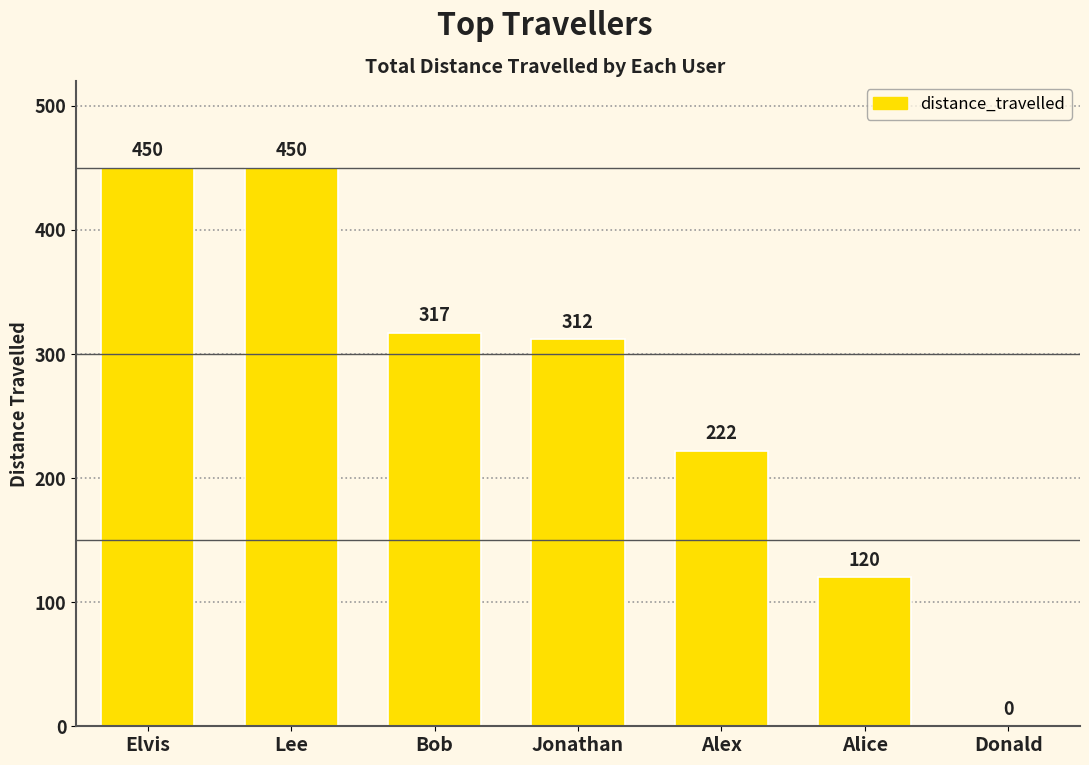

Reading right to left, transcribe all the data shown in this chart.

Donald=0	Alice=120	Alex=222	Jonathan=312	Bob=317	Lee=450	Elvis=450